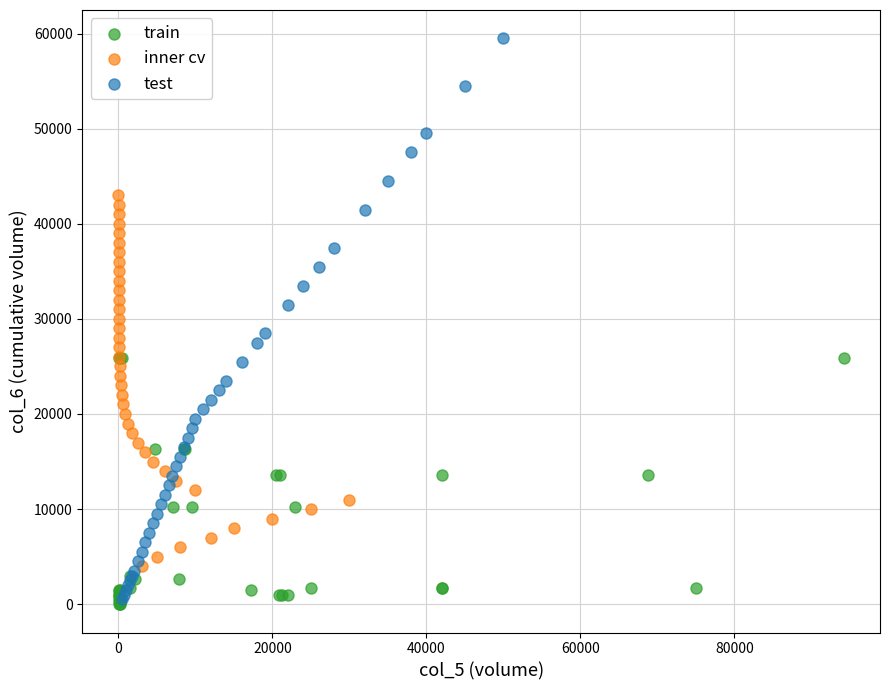

Which series has the widest spread of Y values?

test